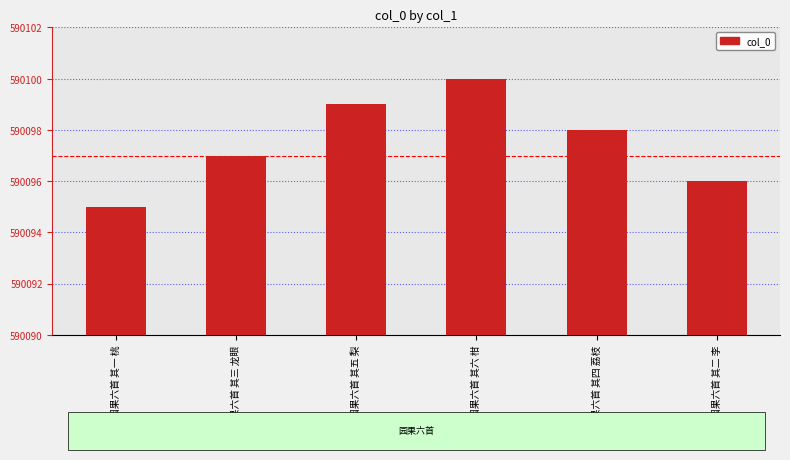

Reading left to right, what are all the values shown in this chart?

590095	590097	590099	590100	590098	590096